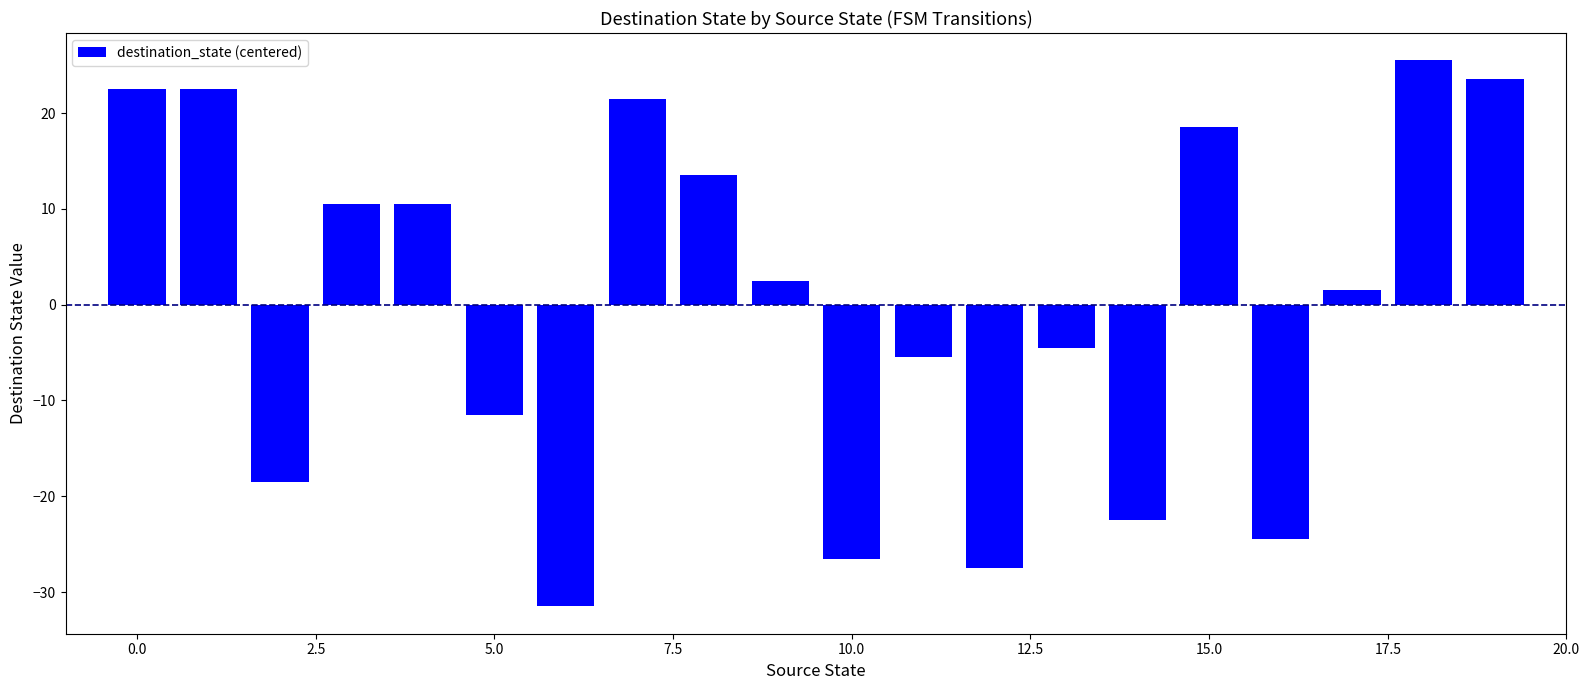

What is the value of the 11th bar from the left?

-26.5